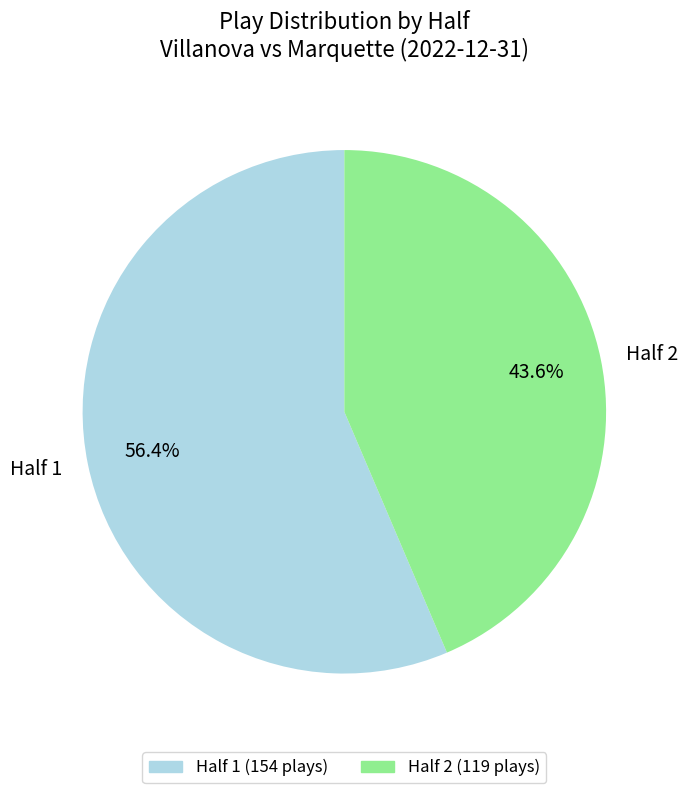

How many slices are in this pie chart?

2